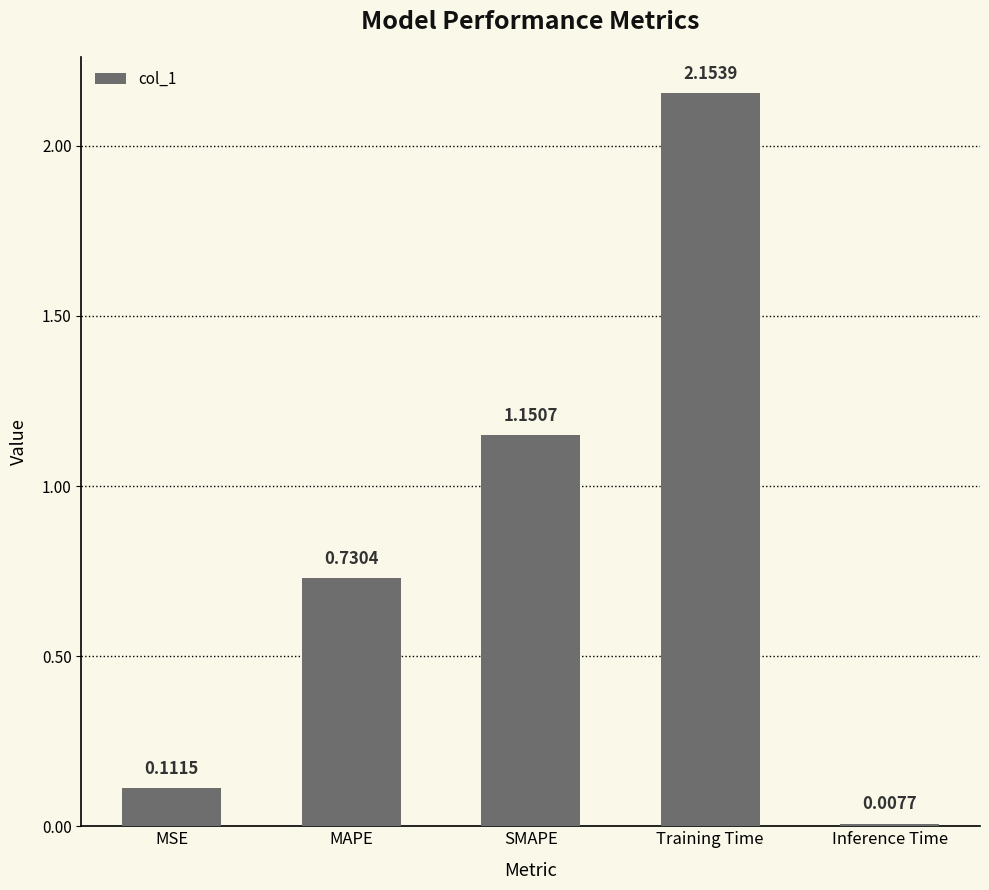

Between MAPE and MSE, which is larger?

MAPE